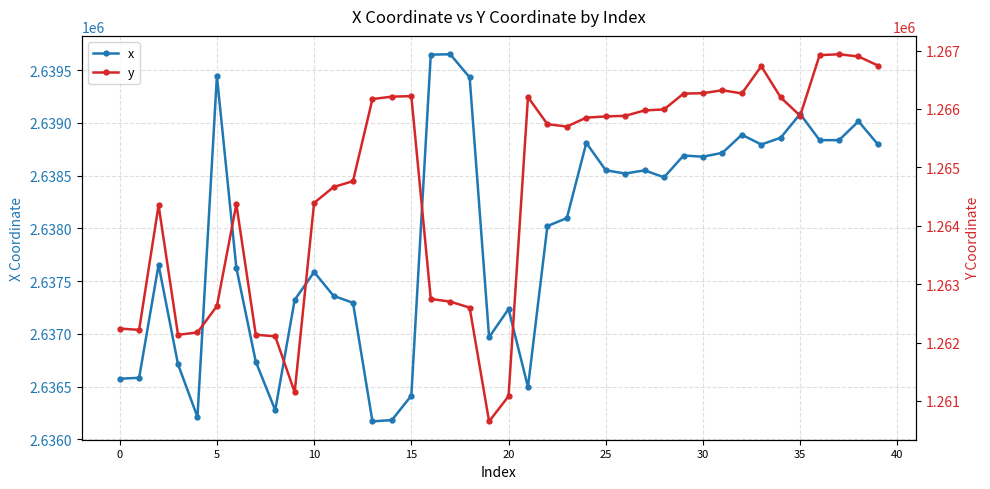

Which series has the largest total across all categories?

x